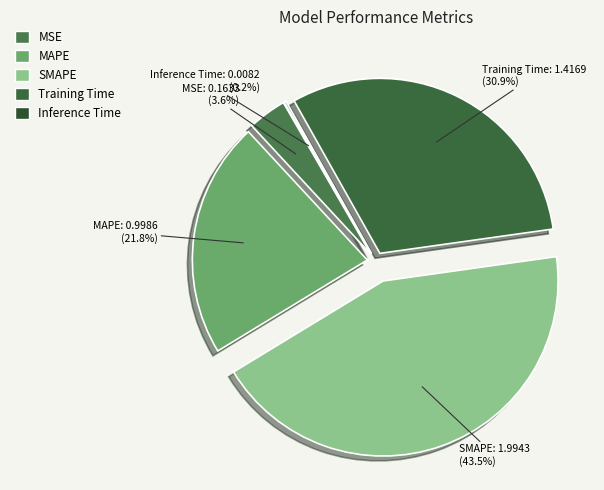

Is there any slice that represents more than half of the pie?

No